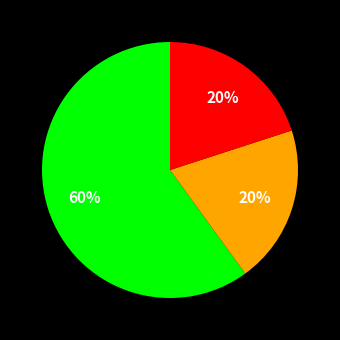

To the nearest percent, what is the difference between the largest and smallest slice percentages?

40%